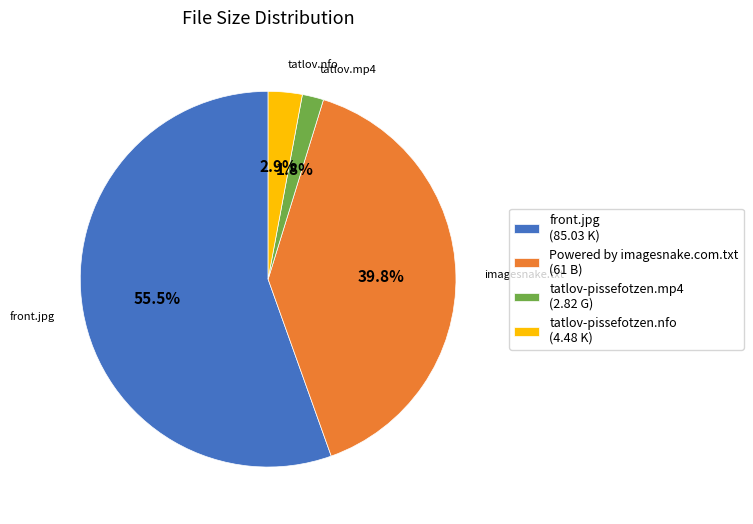

To the nearest percent, what portion does tatlov-pissefotzen.nfo represent?

3%